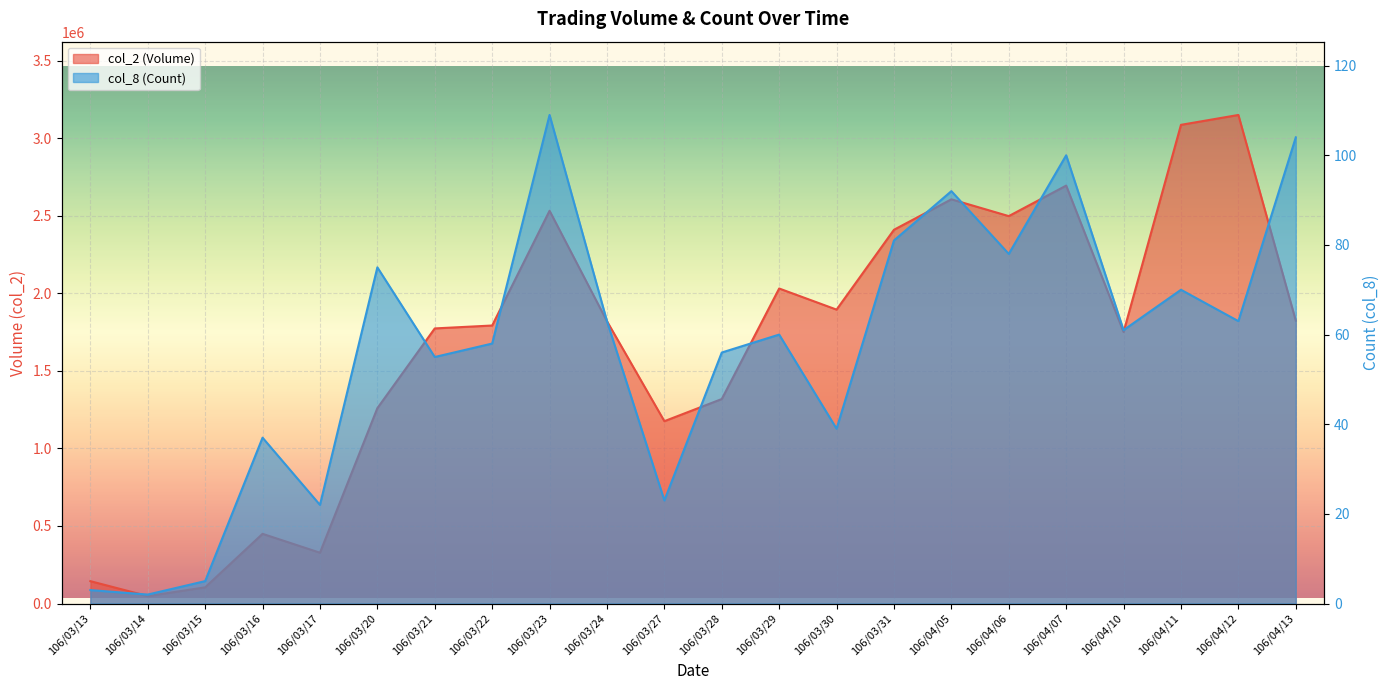

What position from the left is 106/03/27?

11